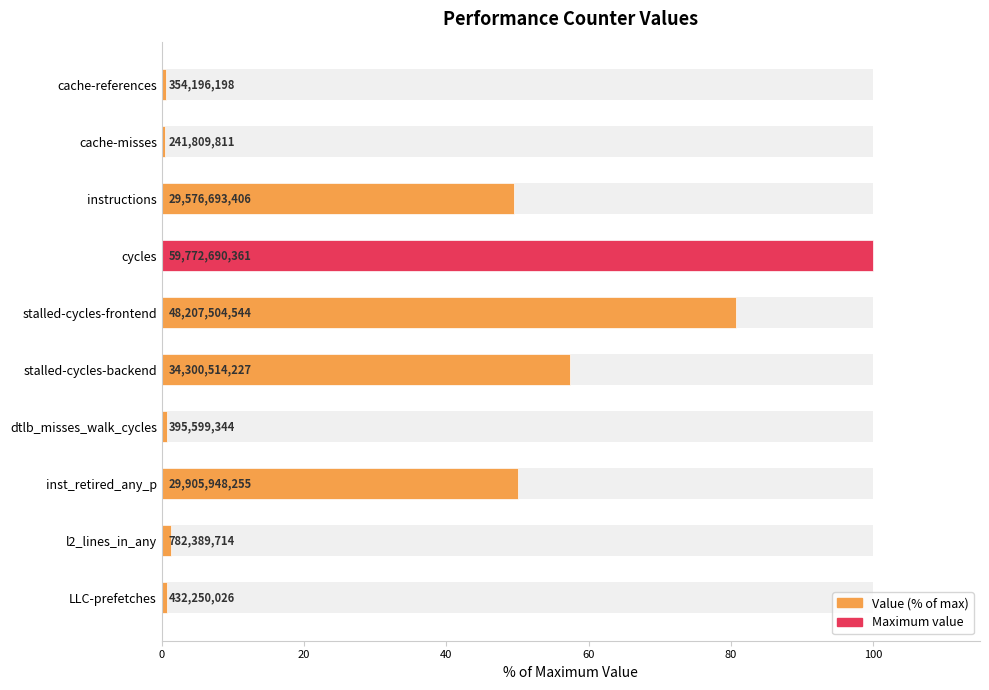

What is the difference between the second highest and second lowest values?

80.1